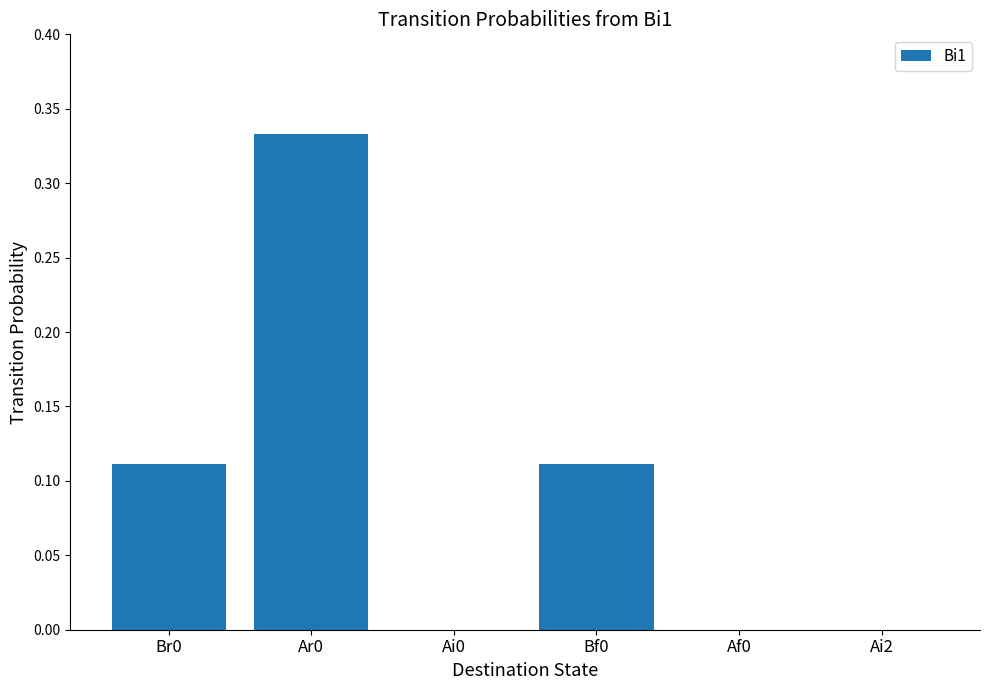

Between Af0 and Bf0, which is larger?

Bf0